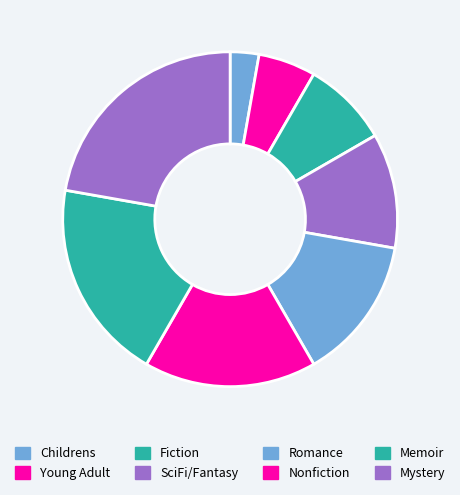

Combined, what portion of the pie is Mystery and Romance?

36.1%